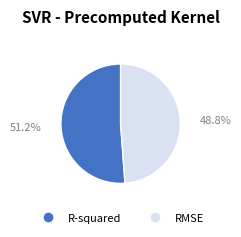

Does any single category account for the majority?

Yes